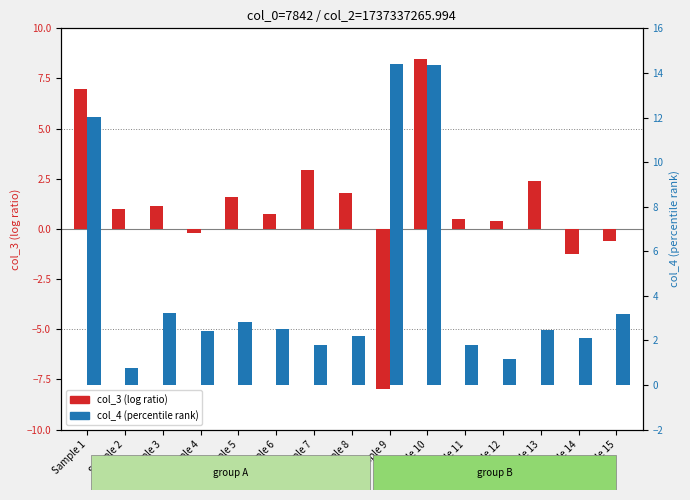

True or false: col_3 (log ratio) has a value of 4.6 at Sample 10.

False